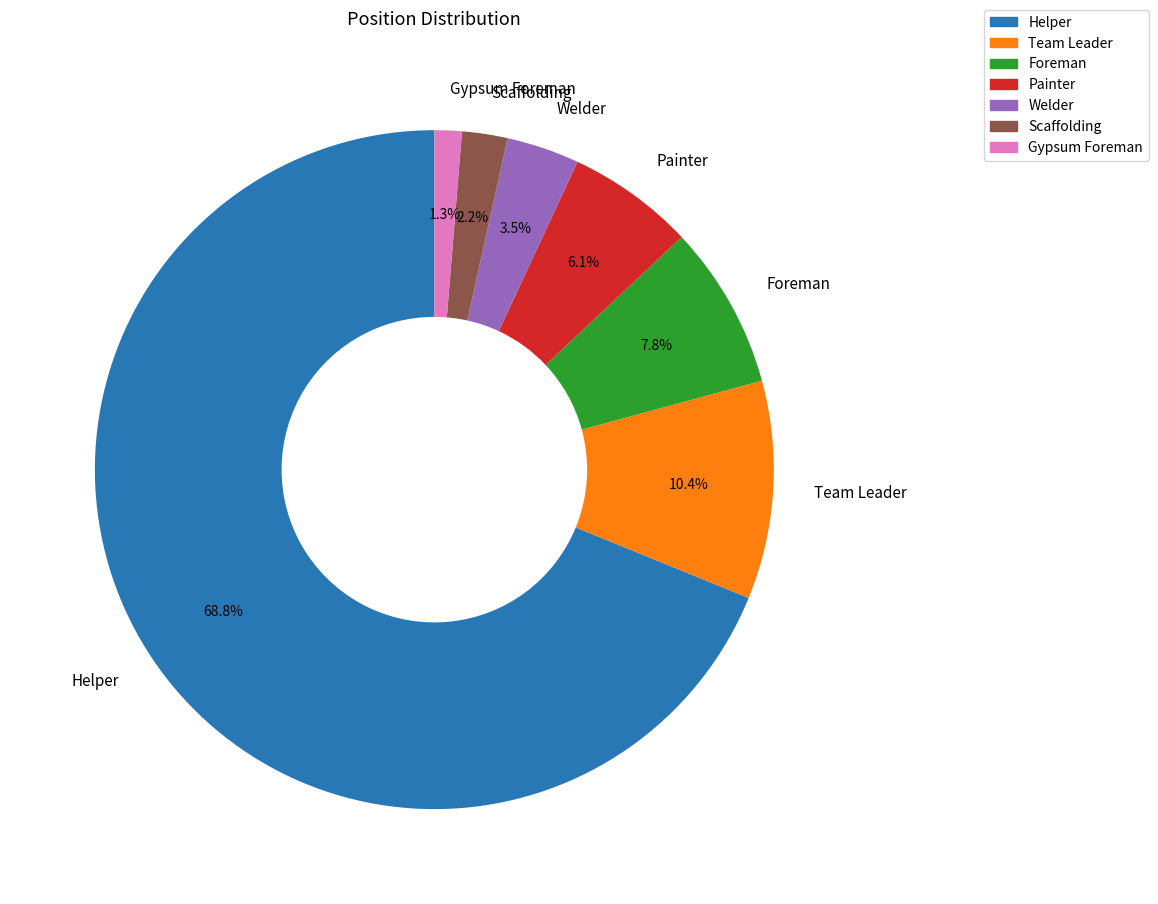

How many slices are in this pie chart?

7